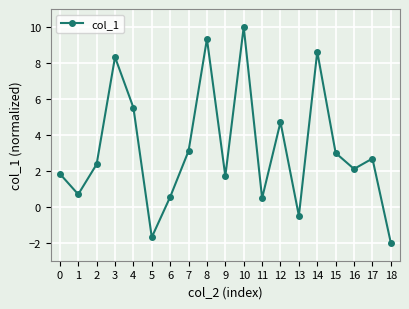

Reading right to left, transcribe all the data shown in this chart.

18=-2.0	17=2.7	16=2.1	15=3.0	14=8.6	13=-0.5	12=4.7	11=0.5	10=10.0	9=1.7	8=9.3	7=3.1	6=0.5	5=-1.7	4=5.5	3=8.3	2=2.4	1=0.7	0=1.8